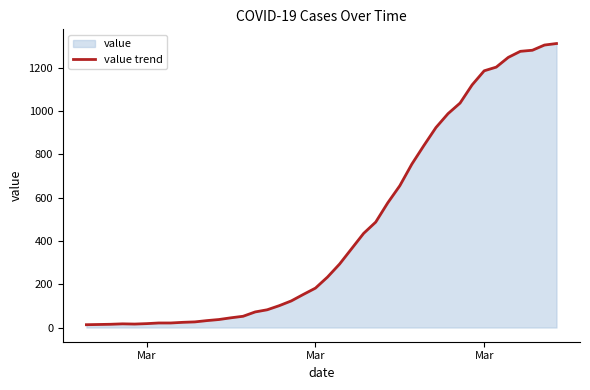

Does the chart display data point markers on the line(s)?

No